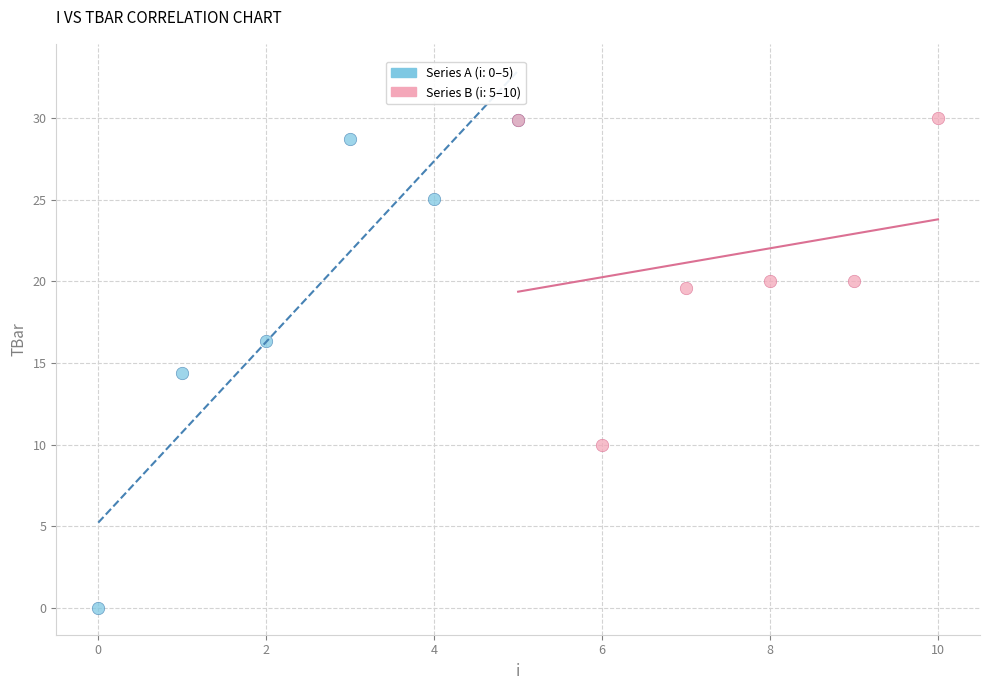

Which series has the widest spread of Y values?

Series A (i: 0–5)